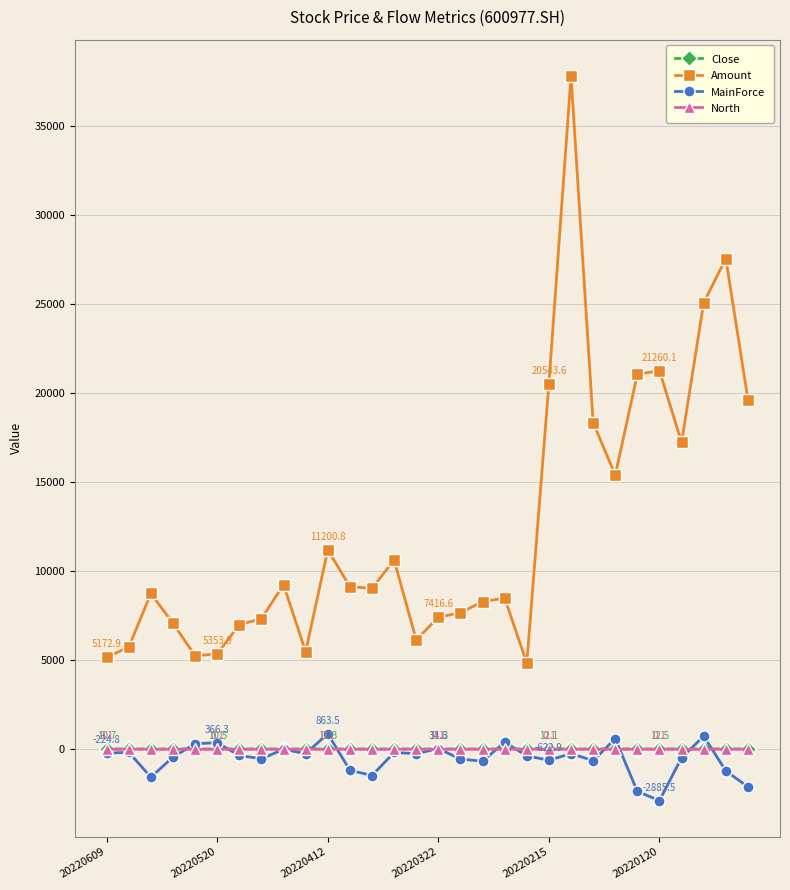

What is the smallest value displayed?

-2885.5